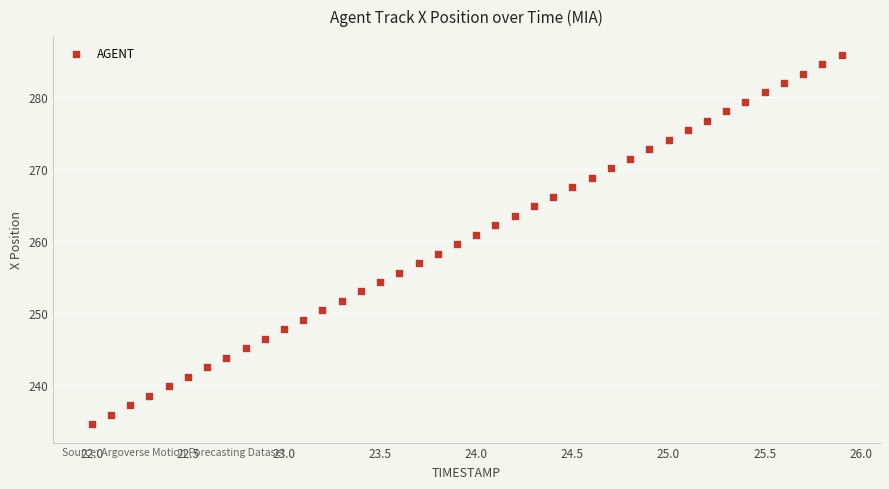

What is the range of Y values (max minus min)?

51.4